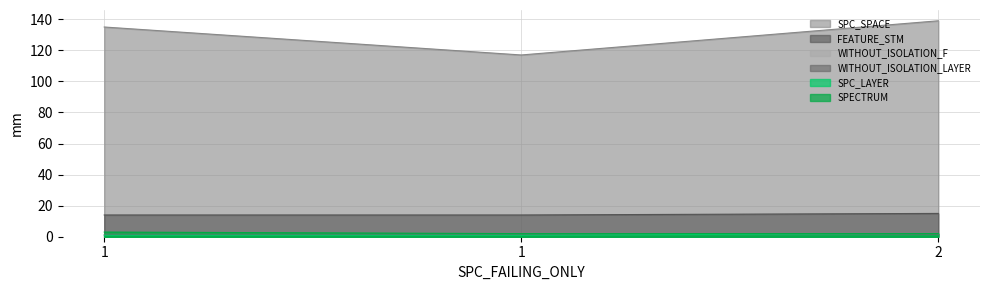

Which series has the largest total across all categories?

SPC_SPACE